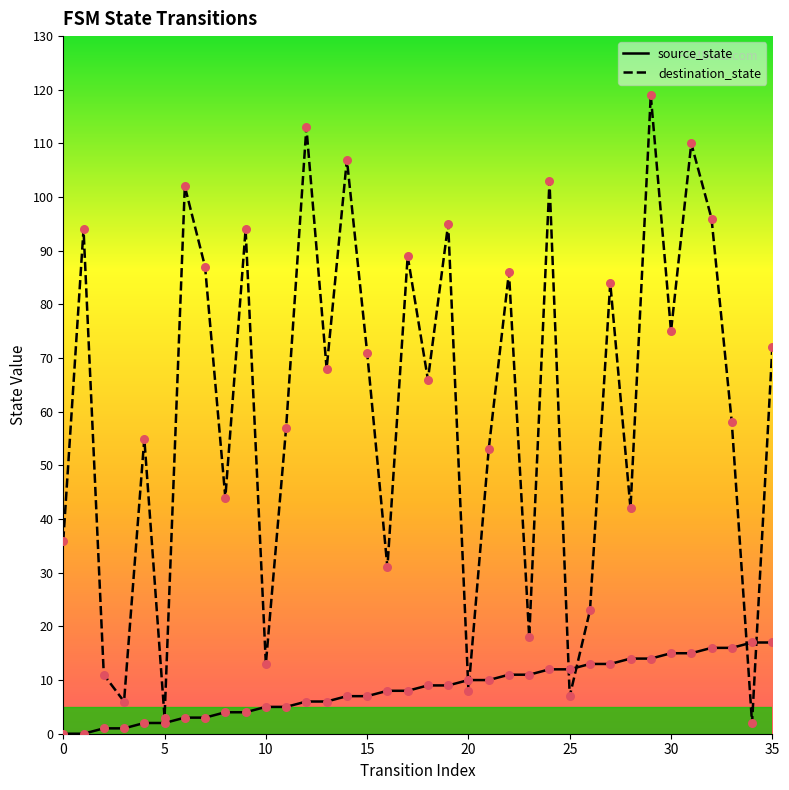

Which series reaches the maximum Y coordinate?

destination_state